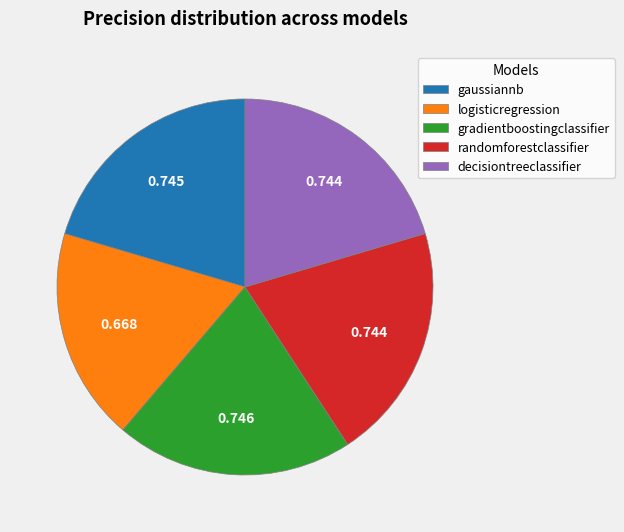

Which has a higher value, logisticregression or gradientboostingclassifier?

gradientboostingclassifier